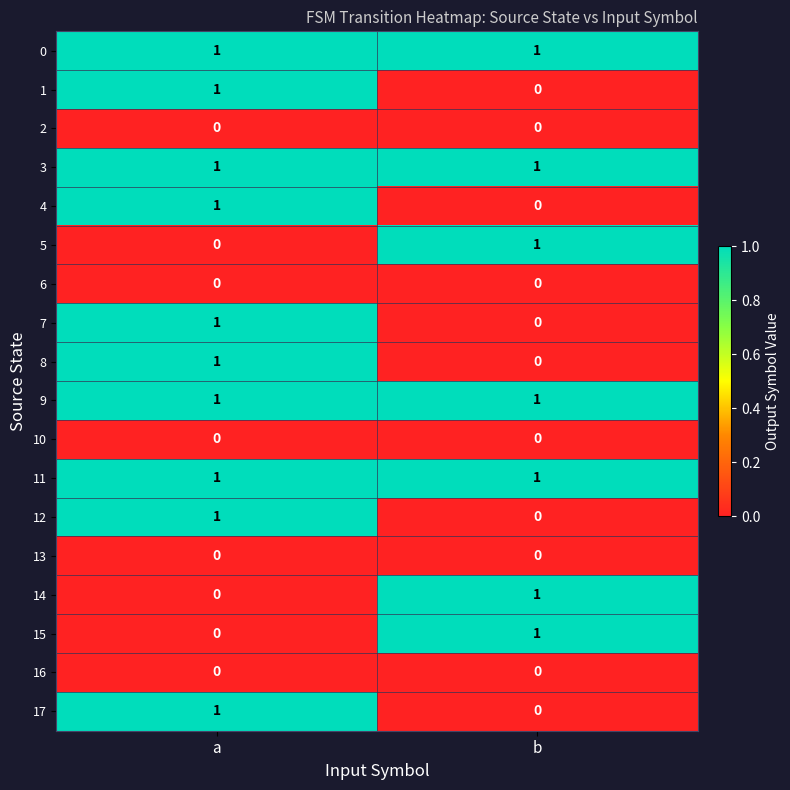

What is the difference between the highest and lowest values at b?

1